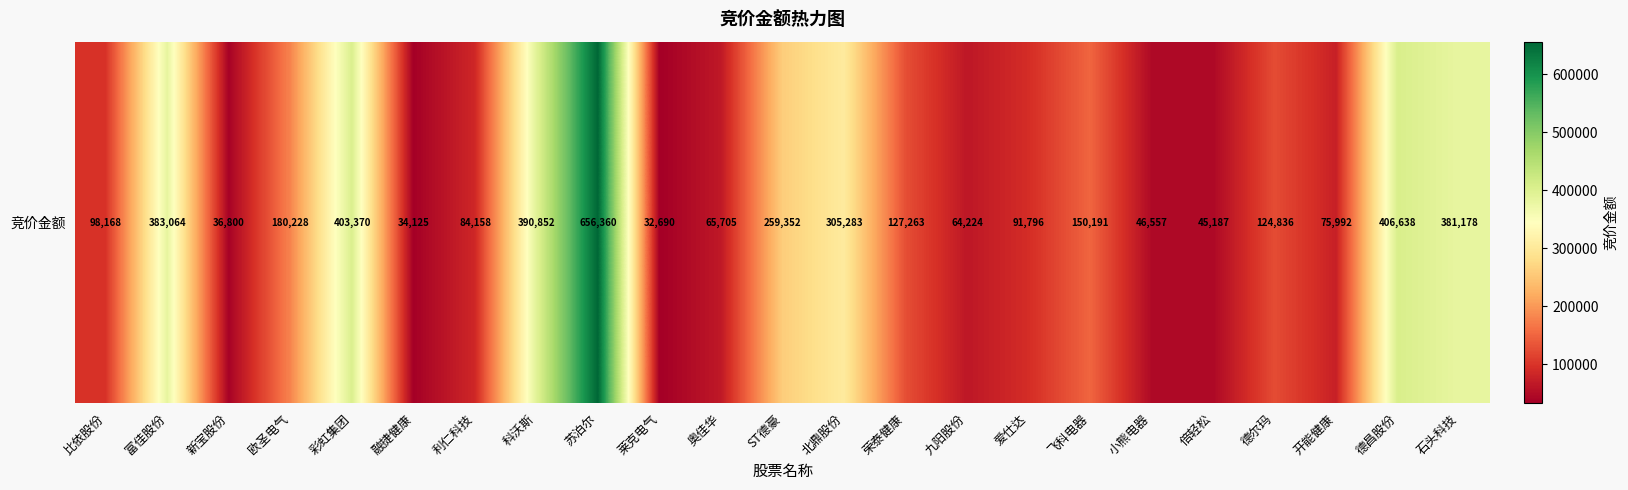

True or false: the data shows 141423 at 彩虹集团.

False